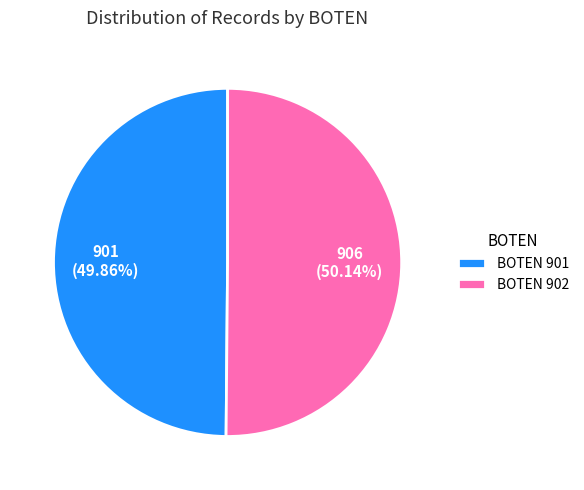

Is there a majority slice in this chart?

Yes